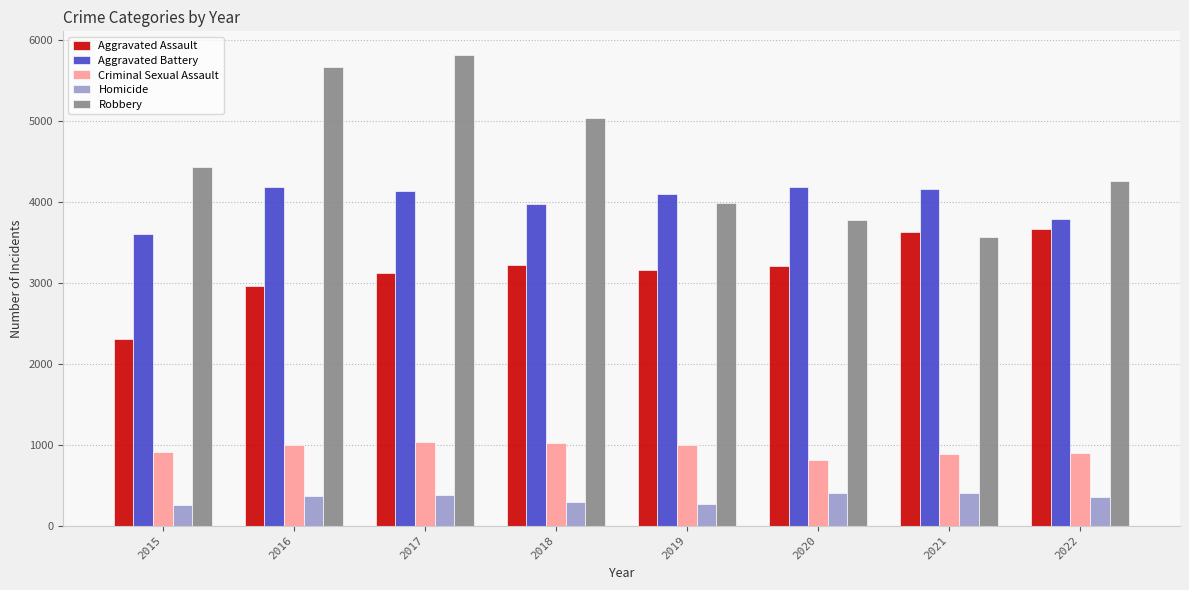

What is the difference between the highest and lowest values at 2018?

4746